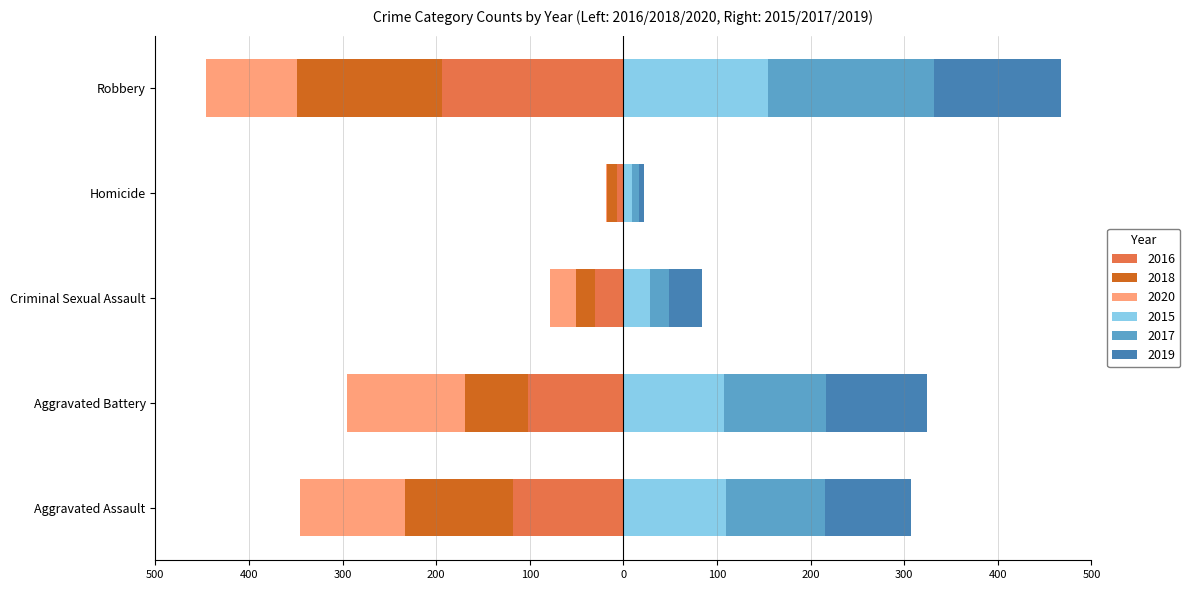

Reading right to left, transcribe all the data shown in this chart.

2015: Robbery=154	Homicide=9	Criminal Sexual Assault=28	Aggravated Battery=108	Aggravated Assault=110
2016: Robbery=-194	Homicide=-7	Criminal Sexual Assault=-30	Aggravated Battery=-102	Aggravated Assault=-118
2017: Robbery=178	Homicide=8	Criminal Sexual Assault=21	Aggravated Battery=108	Aggravated Assault=105
2018: Robbery=-155	Homicide=-10	Criminal Sexual Assault=-21	Aggravated Battery=-67	Aggravated Assault=-115
2019: Robbery=135	Homicide=5	Criminal Sexual Assault=35	Aggravated Battery=108	Aggravated Assault=92
2020: Robbery=-97	Homicide=-2	Criminal Sexual Assault=-27	Aggravated Battery=-126	Aggravated Assault=-113